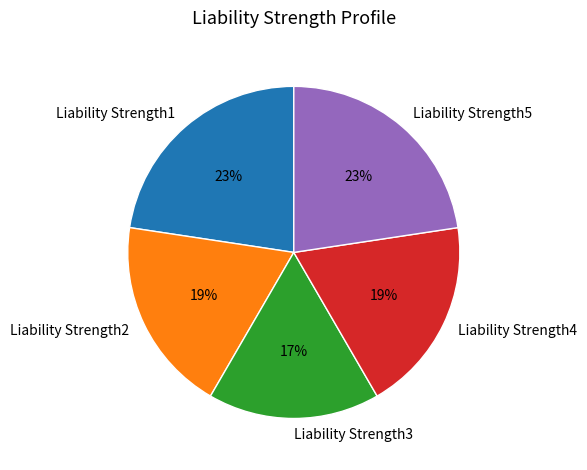

To the nearest percent, what is the average slice percentage?

20%